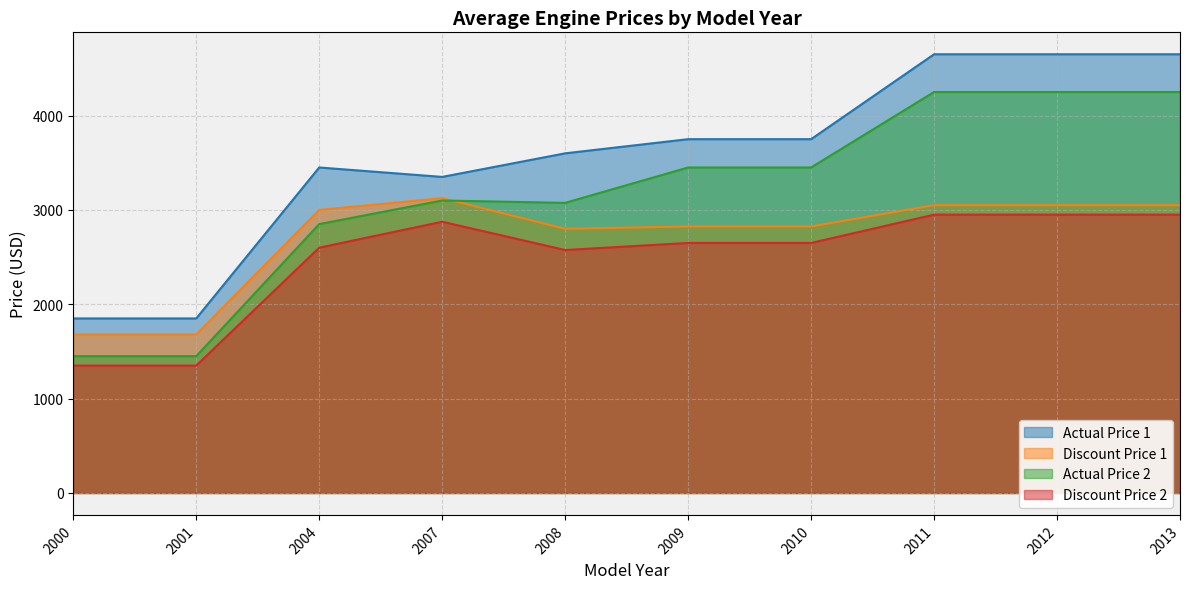

Is the value of Discount Price 2 at 2008 greater than the value of Actual Price 2 at 2000?

Yes